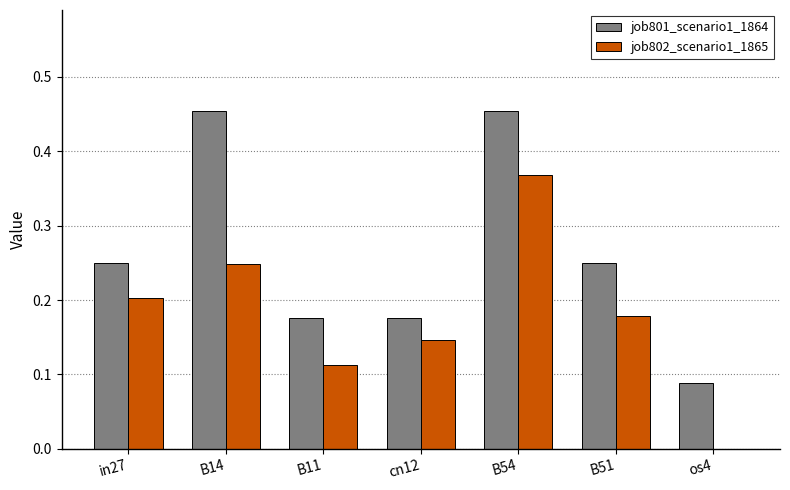

The job802_scenario1_1865 series shows 0.2 at B54. True or false?

False